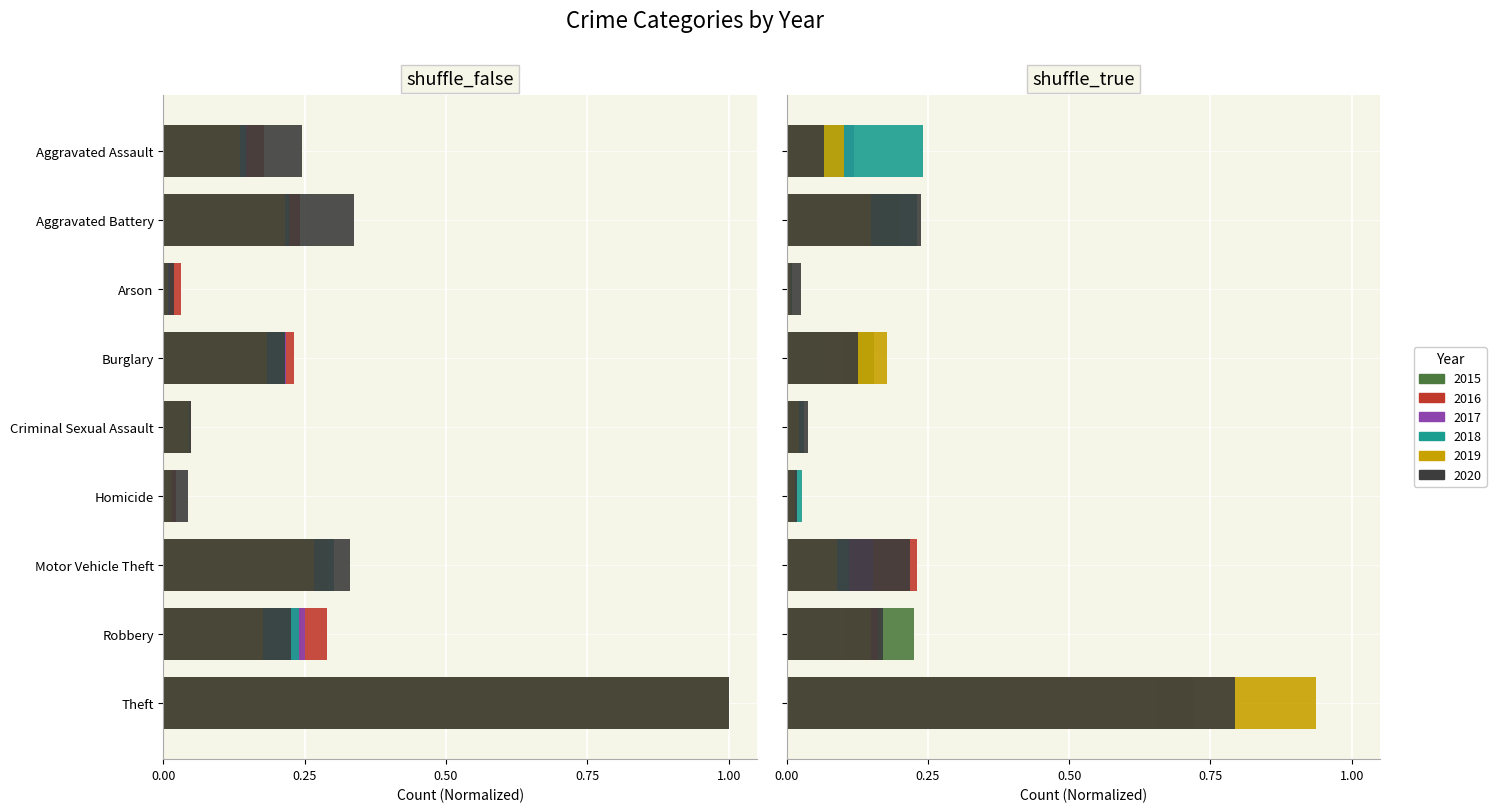

Reading left to right, extract all data points from this chart.

2015: Aggravated Assault=0.1	Aggravated Battery=0.2	Arson=0.0	Burglary=0.2	Criminal Sexual Assault=0.0	Homicide=0.0	Motor Vehicle Theft=0.3	Robbery=0.2	Theft=1.0
2016: Aggravated Assault=0.2	Aggravated Battery=0.2	Arson=0.0	Burglary=0.2	Criminal Sexual Assault=0.0	Homicide=0.0	Motor Vehicle Theft=0.3	Robbery=0.3	Theft=1.0
2017: Aggravated Assault=0.1	Aggravated Battery=0.2	Arson=0.0	Burglary=0.2	Criminal Sexual Assault=0.0	Homicide=0.0	Motor Vehicle Theft=0.2	Robbery=0.2	Theft=1.0
2018: Aggravated Assault=0.1	Aggravated Battery=0.2	Arson=0.0	Burglary=0.2	Criminal Sexual Assault=0.0	Homicide=0.0	Motor Vehicle Theft=0.3	Robbery=0.2	Theft=1.0
2019: Aggravated Assault=0.1	Aggravated Battery=0.2	Arson=0.0	Burglary=0.2	Criminal Sexual Assault=0.0	Homicide=0.0	Motor Vehicle Theft=0.3	Robbery=0.2	Theft=1.0
2020: Aggravated Assault=0.2	Aggravated Battery=0.3	Arson=0.0	Burglary=0.2	Criminal Sexual Assault=0.0	Homicide=0.0	Motor Vehicle Theft=0.3	Robbery=0.2	Theft=1.0